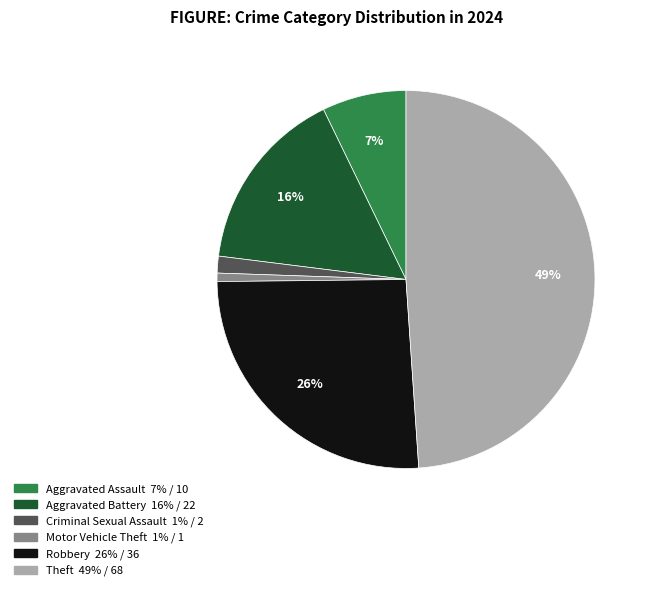

To the nearest percent, what is the difference between the largest and smallest slice percentages?

48%